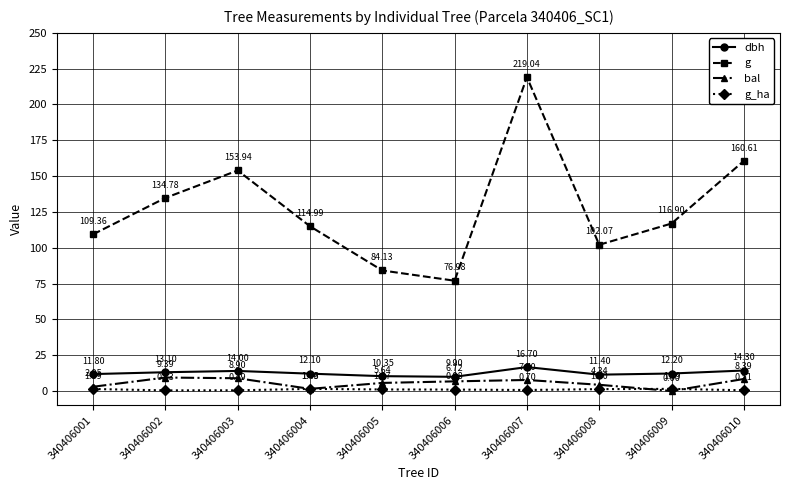

What is the spread (max minus min) of values at 340406007?

218.3